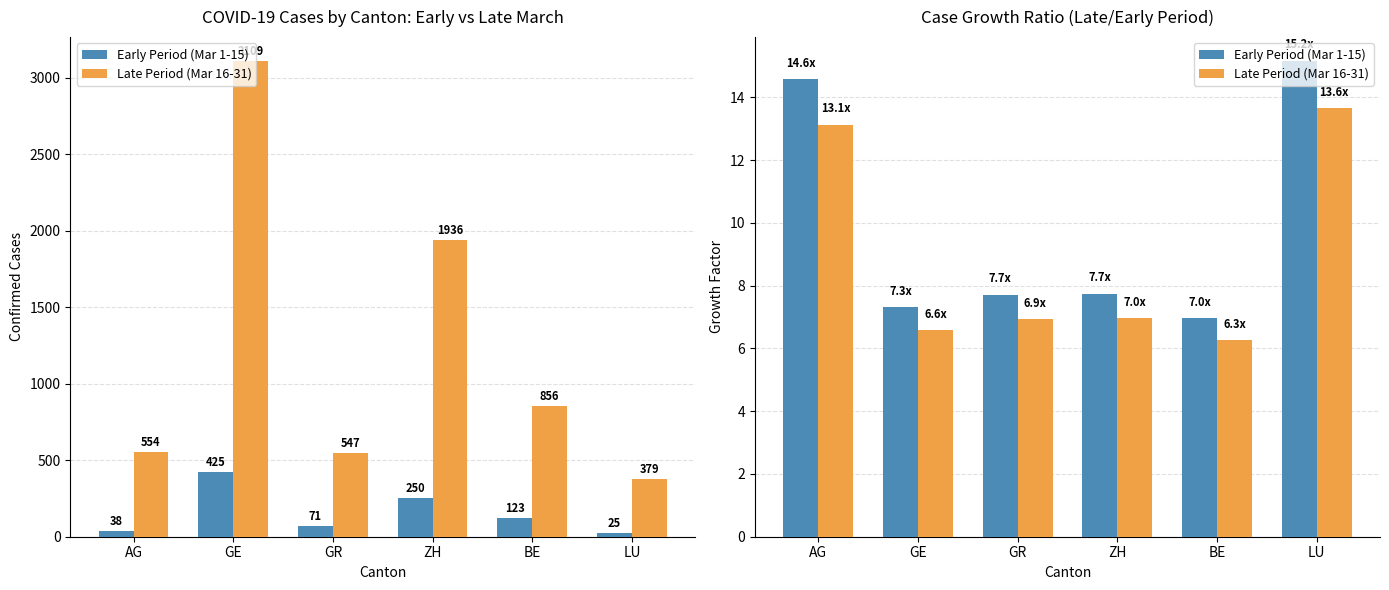

What is the sum of all Late Period (Mar 16-31) values?

53.5